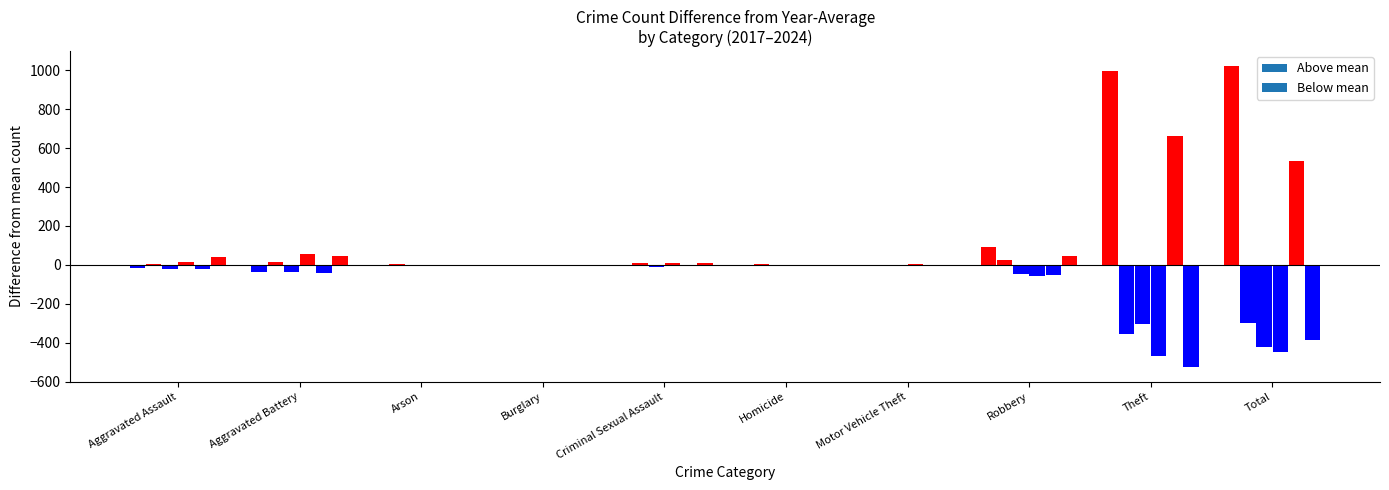

Where does the 2019 series first go above 98?

Aggravated Battery